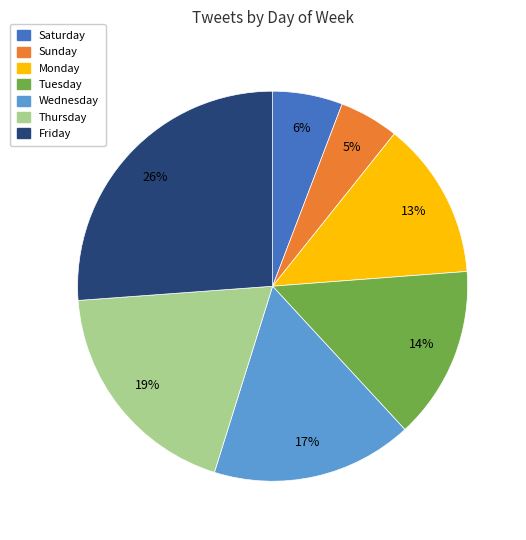

Approximately how many times larger is the value at Saturday compared to Friday?

0.2